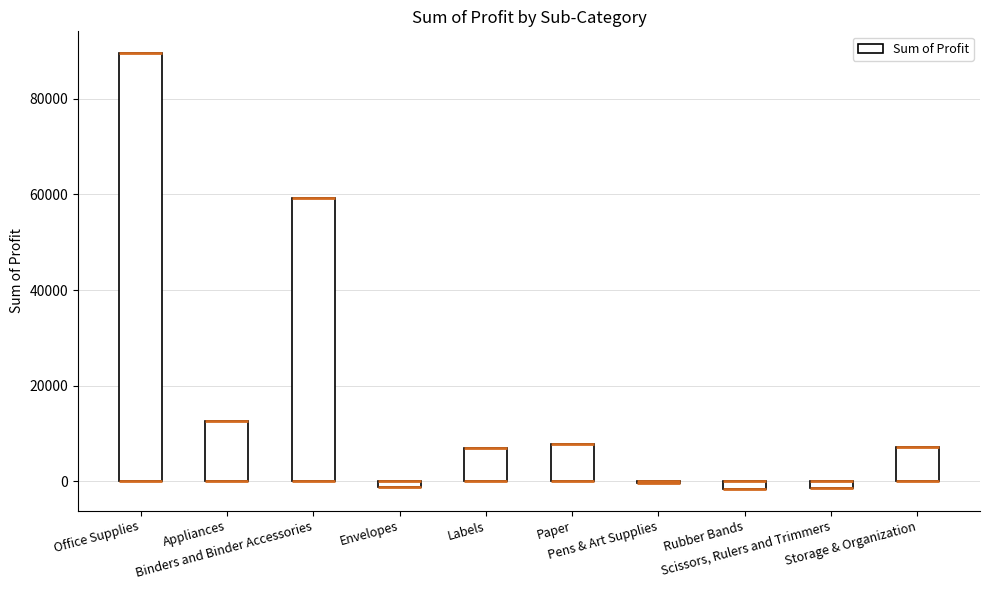

What is the sum of all values?

179050.0